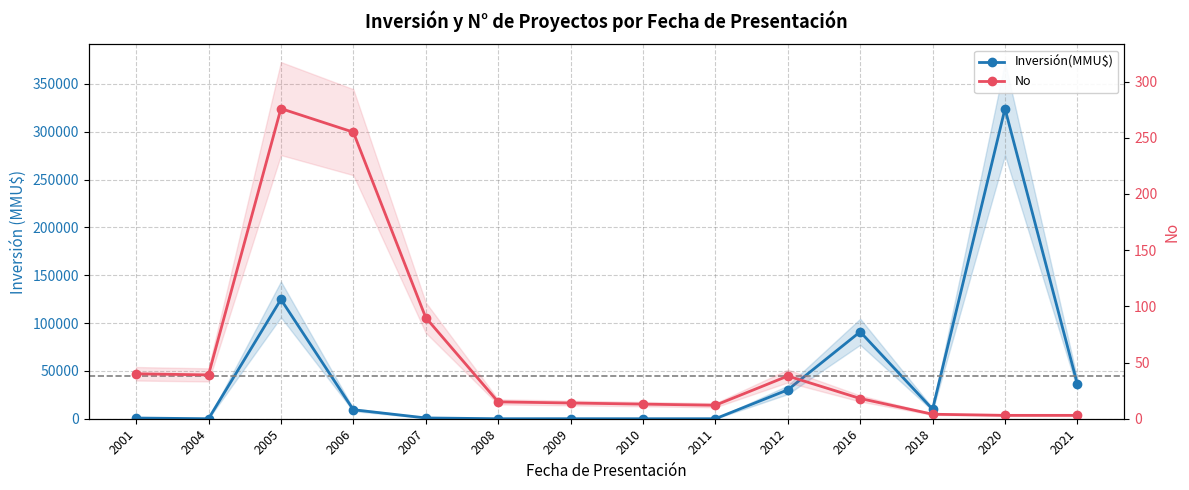

What is the total value across all series at 2007?

914